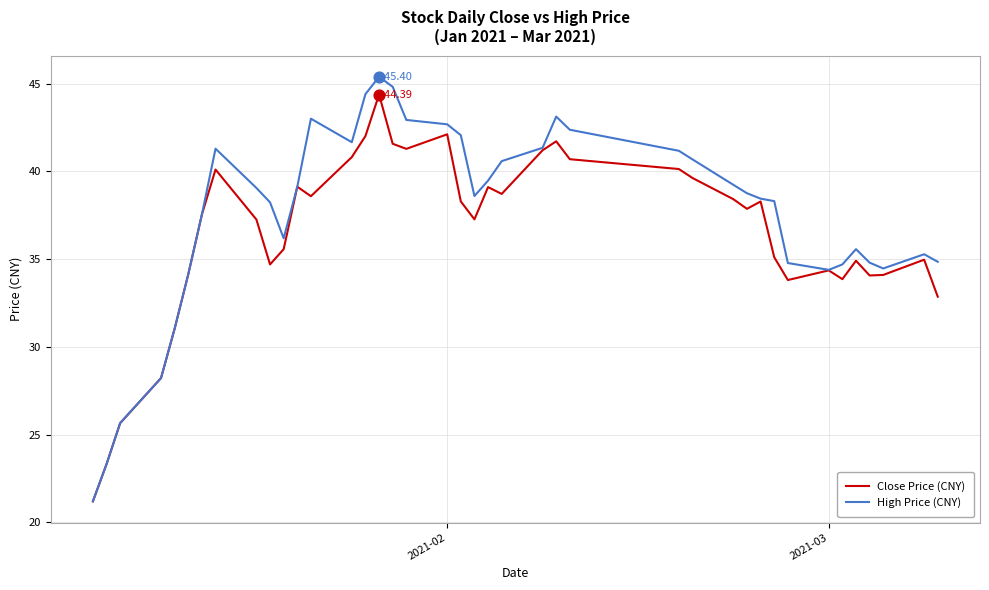

Which series has the widest spread of values?

High Price (CNY)